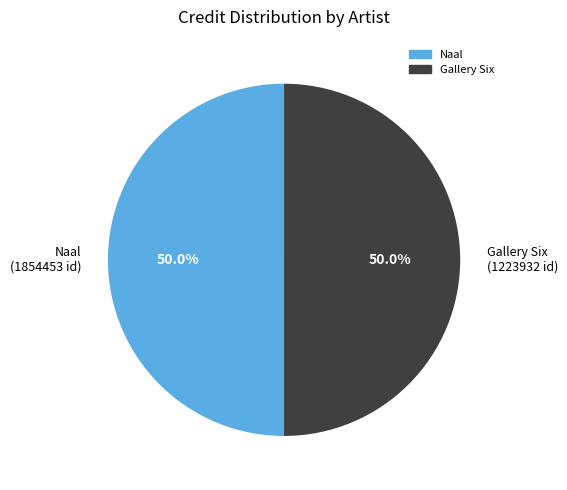

Approximately how many times larger is the value at Gallery Six compared to Naal?

1.0